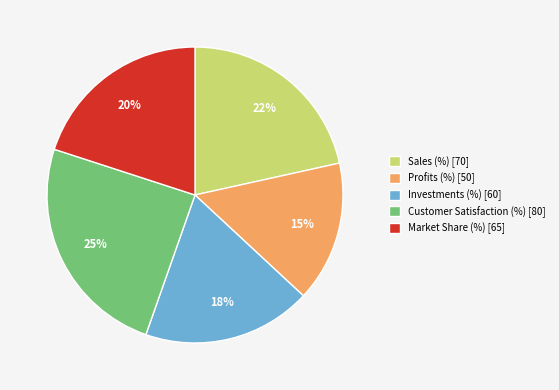

To the nearest percent, what is the combined percentage of Investments (%) and Customer Satisfaction (%)?

43%